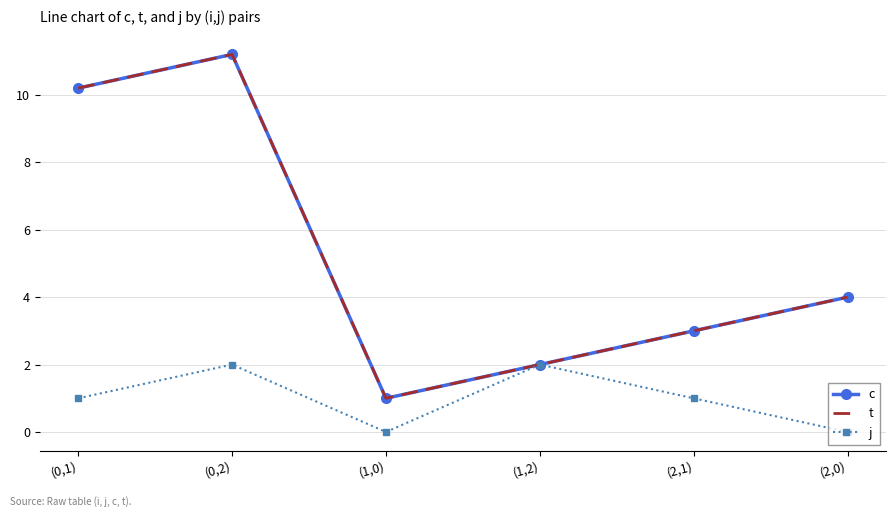

What is the sum of all c values?

31.4